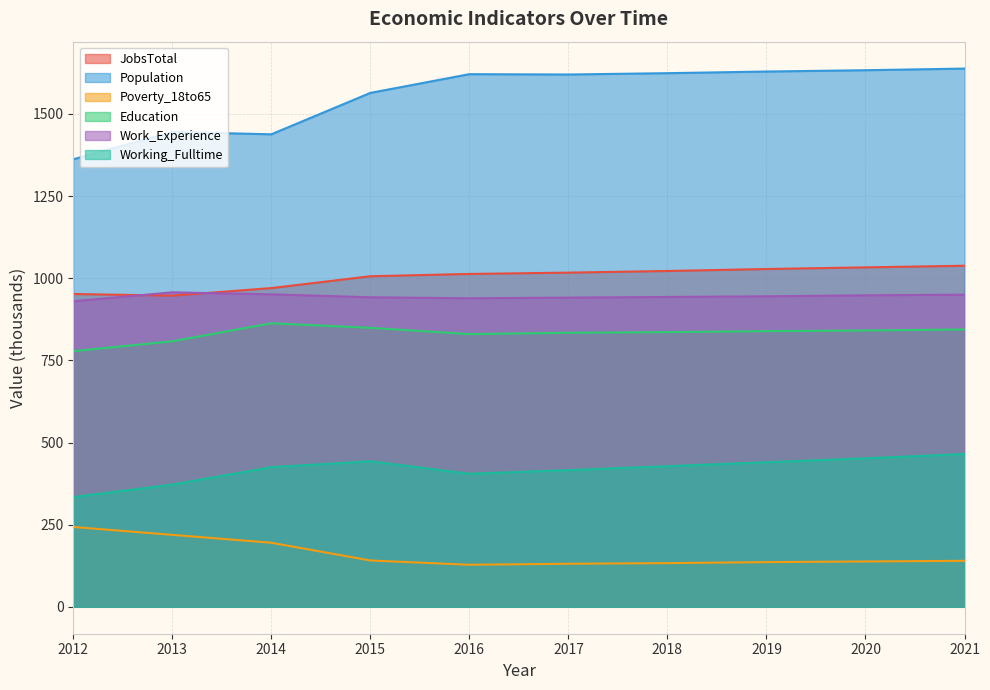

How many data points in Work_Experience are less than 945?

5